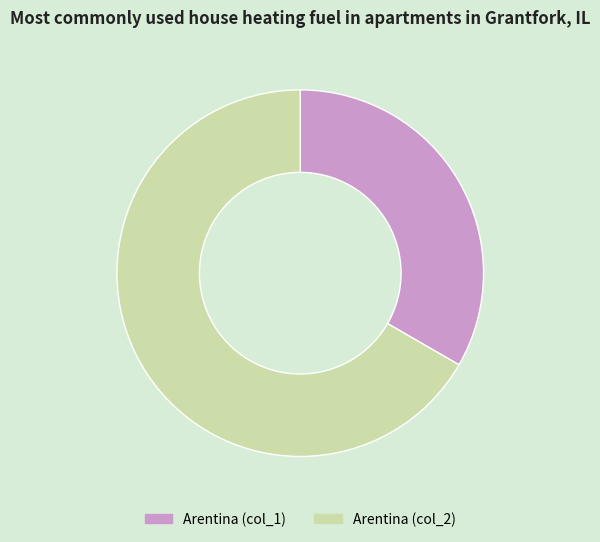

The Arentina (col_1) slice represents 20% of the pie. True or false?

False